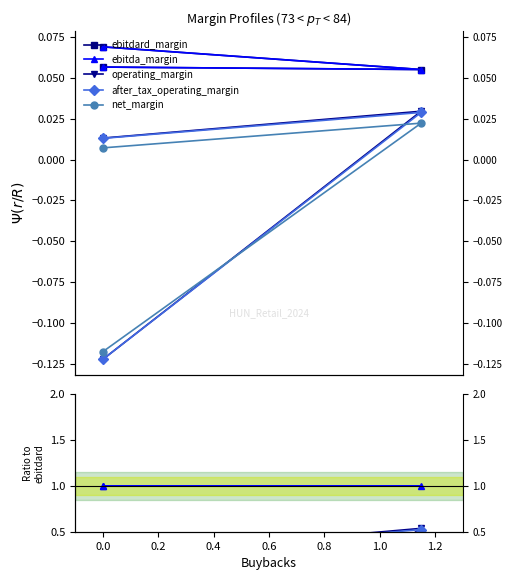

Which series has the largest total across all categories?

ebitda_margin